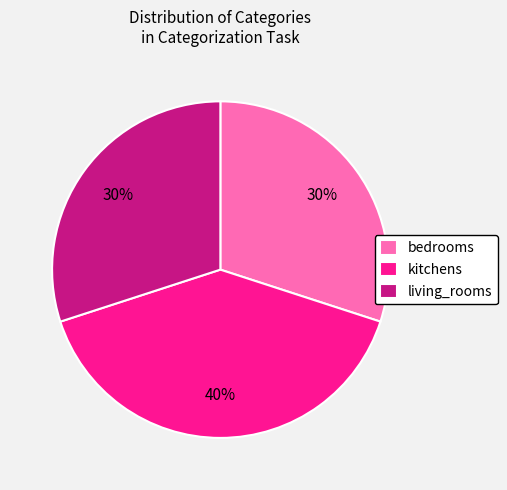

What is the ratio of the value at living_rooms to the value at bedrooms?

1.0